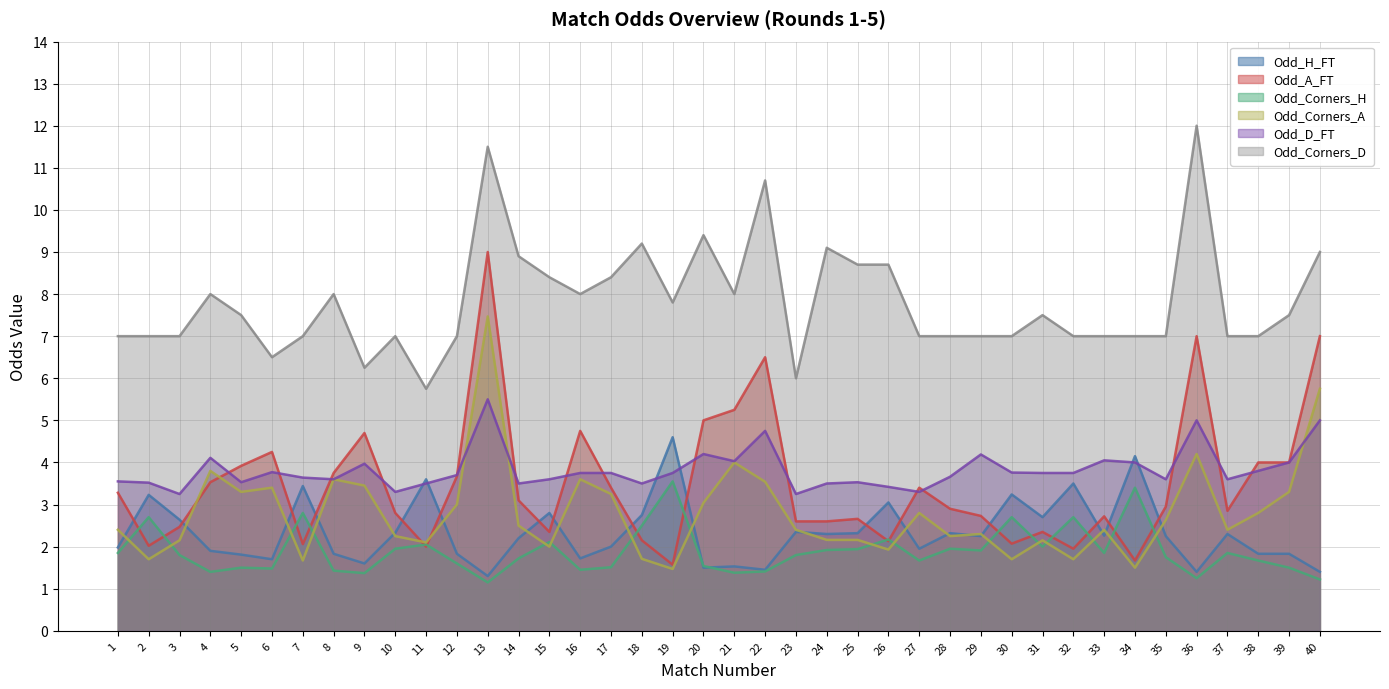

The value of Odd_D_FT at 25 is 3.5. True or false?

True